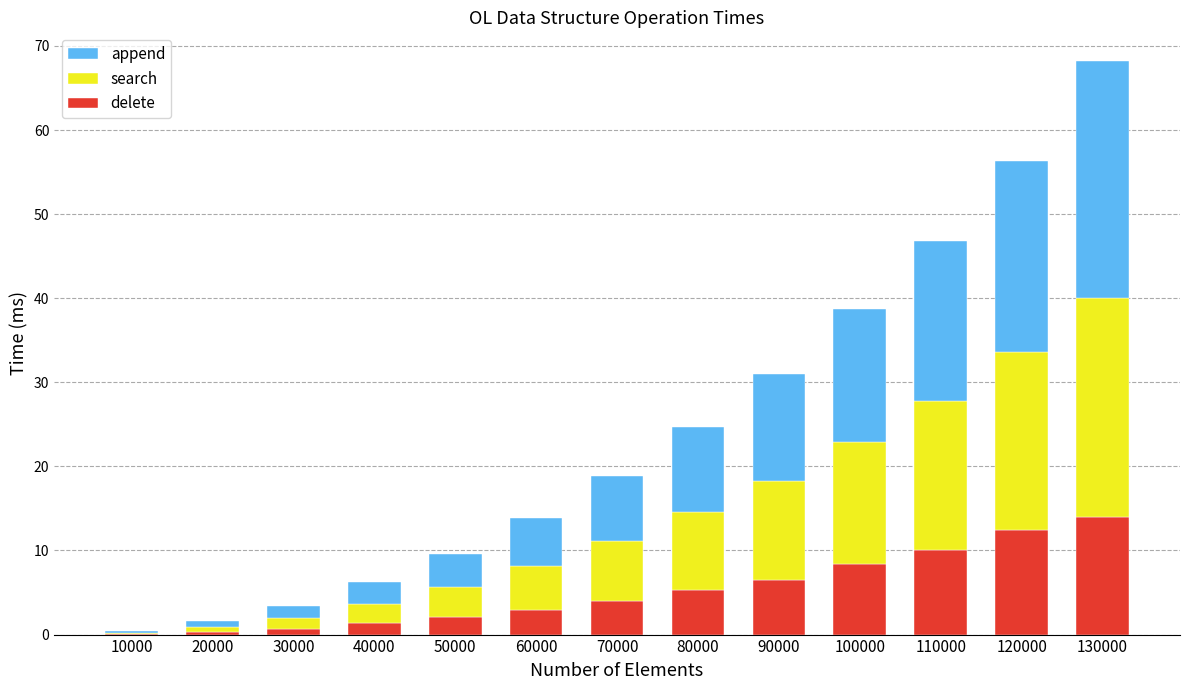

What is the sum of all delete values?

68.2